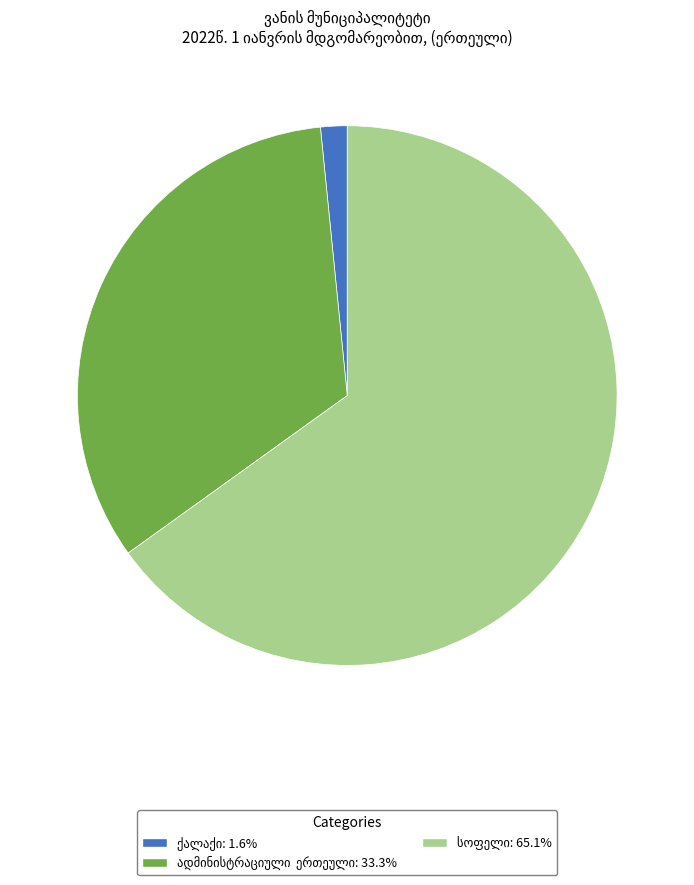

Is there any slice that represents more than half of the pie?

Yes